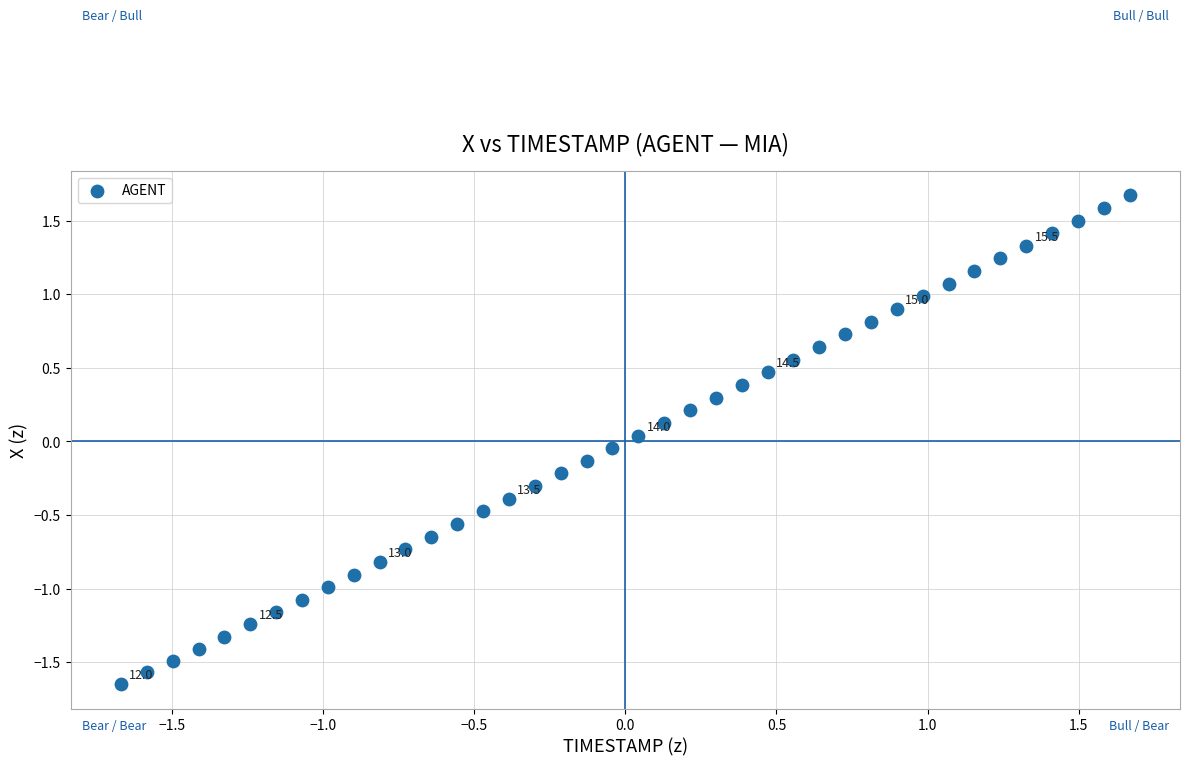

What is the range of X values (max minus min)?

3.3